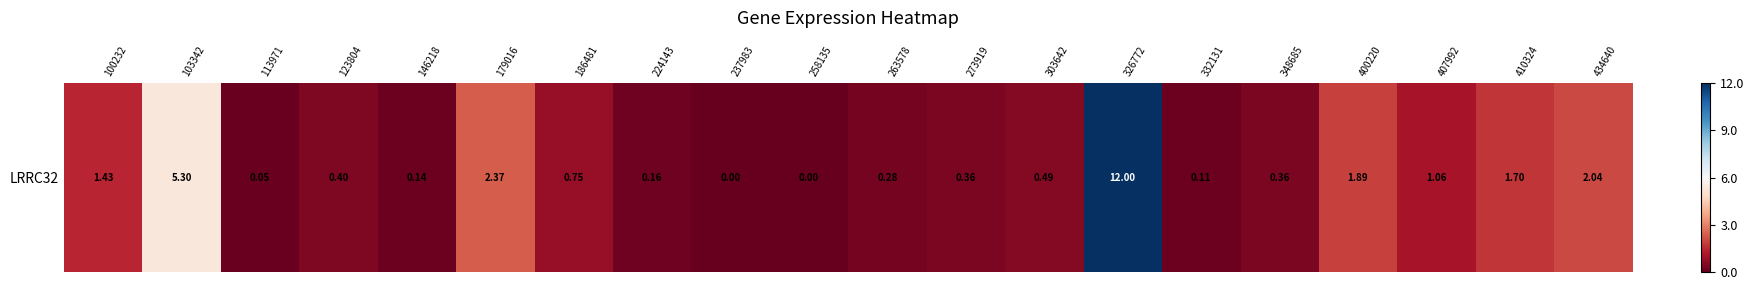

List the labels in order of value, largest first.

326772, 103342, 179016, 434640, 400220, 410324, 100232, 407992, 186481, 303642, 123804, 273919, 348685, 263578, 224143, 146218, 332131, 113971, 237983, 258135